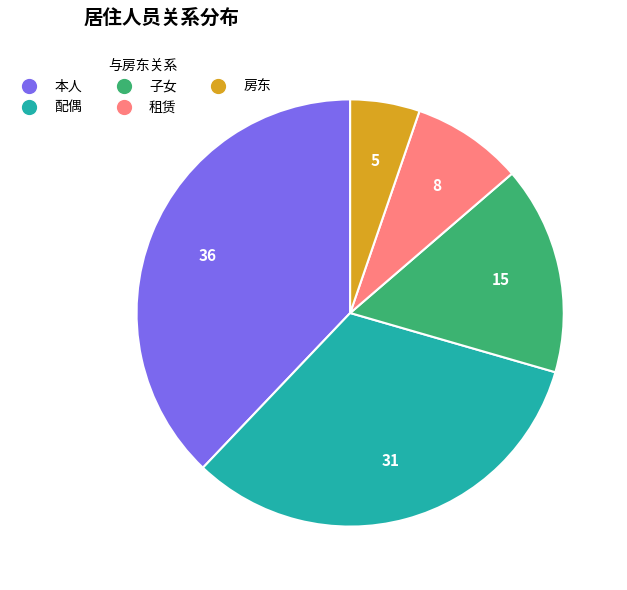

Is there any slice that represents more than half of the pie?

No